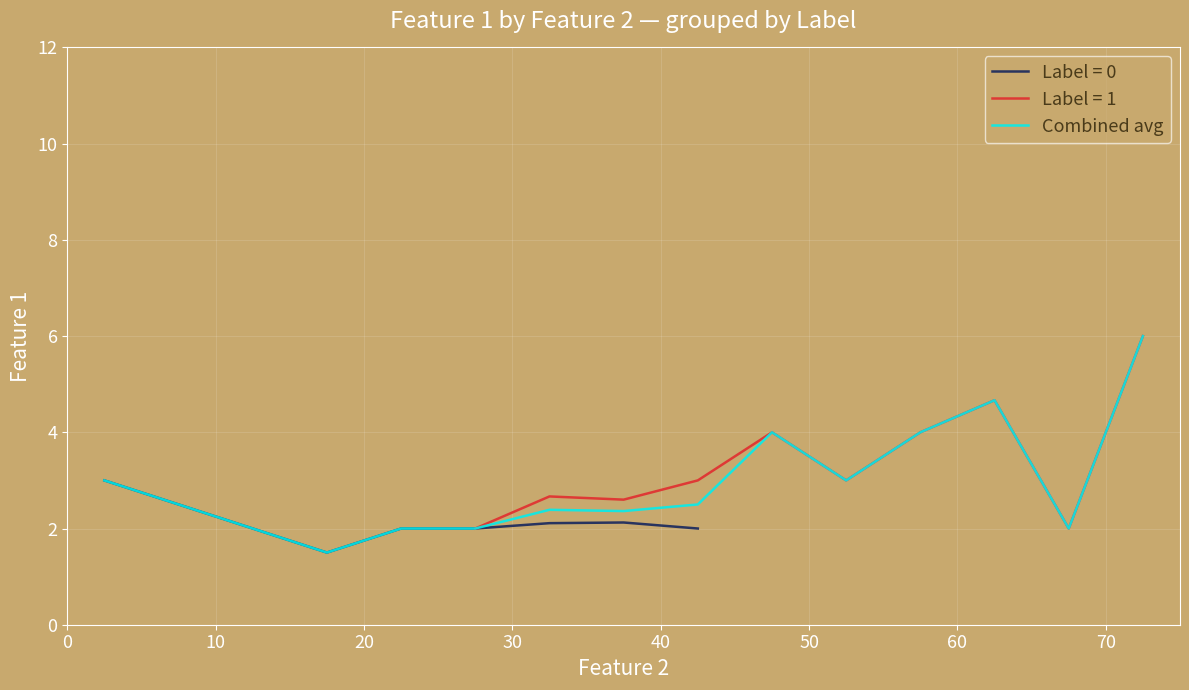

What is the value of the 13th point from the left?

6.0